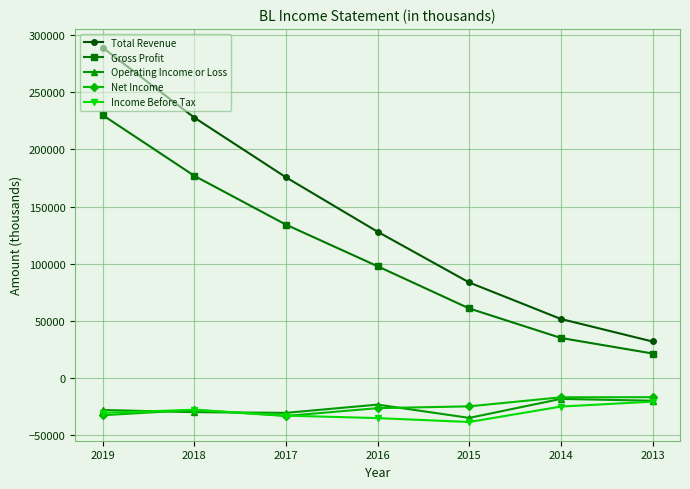

What is the spread (max minus min) of values at 2018?

257600